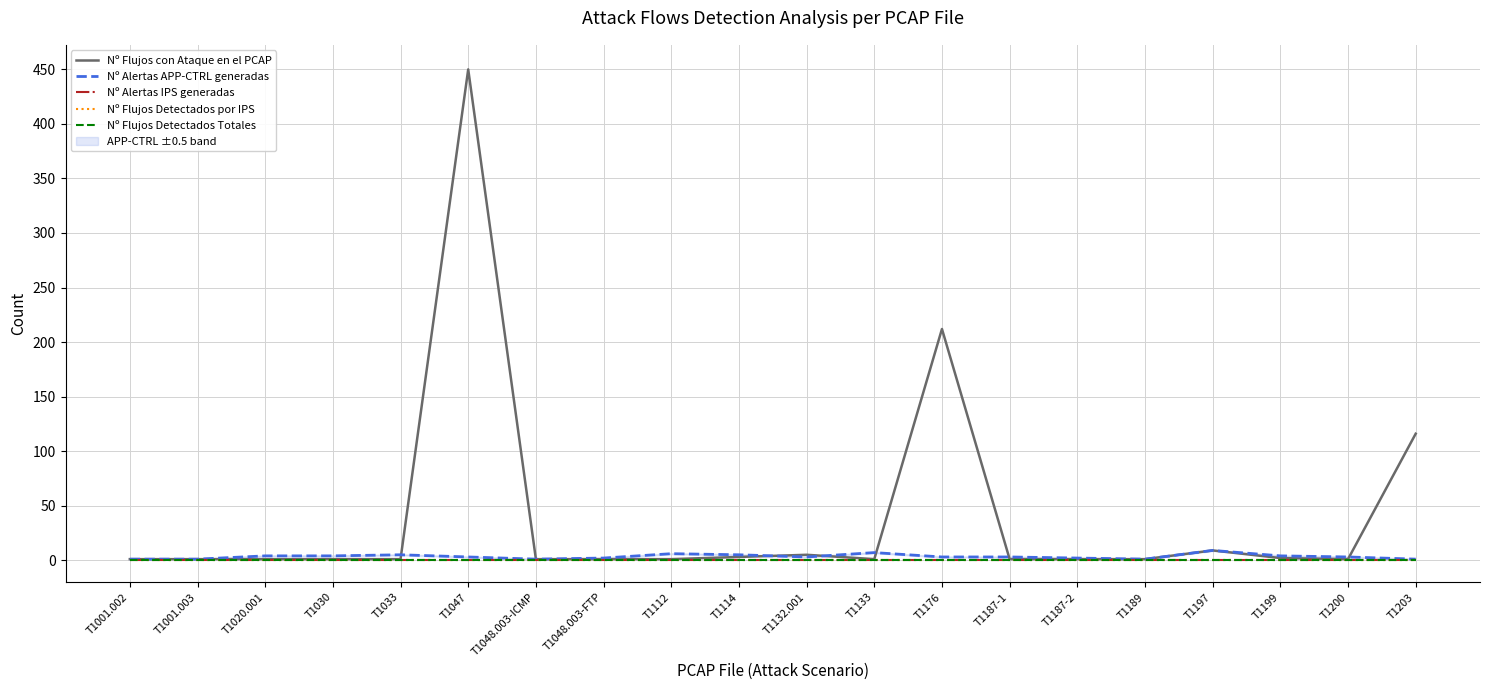

Count the Nº Alertas APP-CTRL generadas values in the range 2 to 5.

12